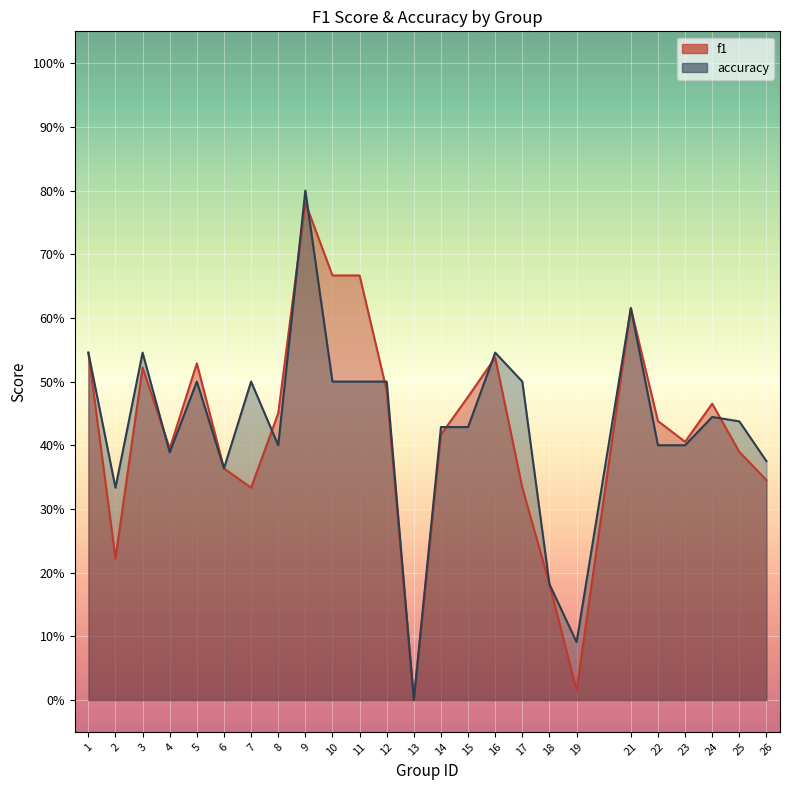

Between 23 and 16, which is larger?

16